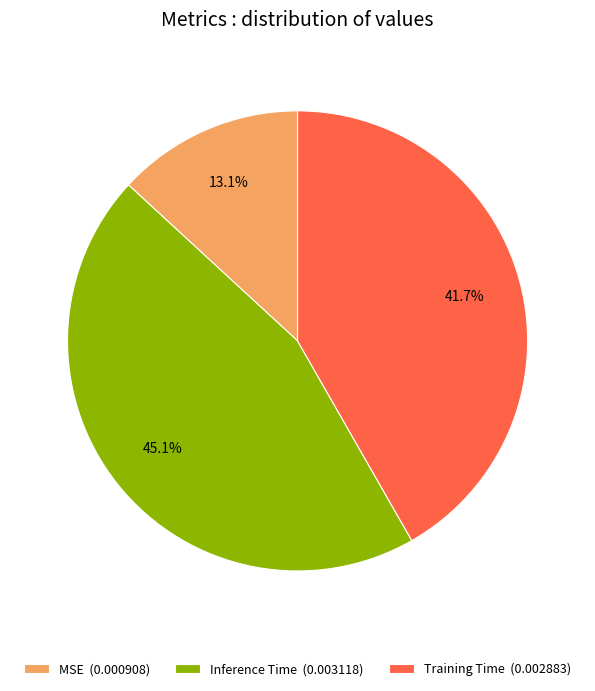

Which category has the biggest portion of the pie?

Inference Time